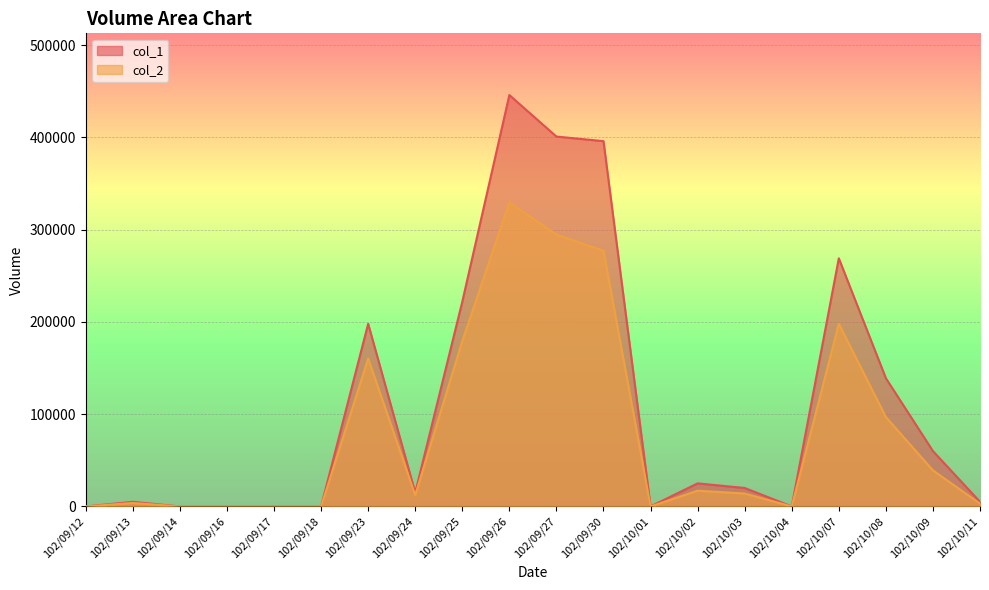

What is the difference between the maximum and minimum values in the col_2 series?

329540